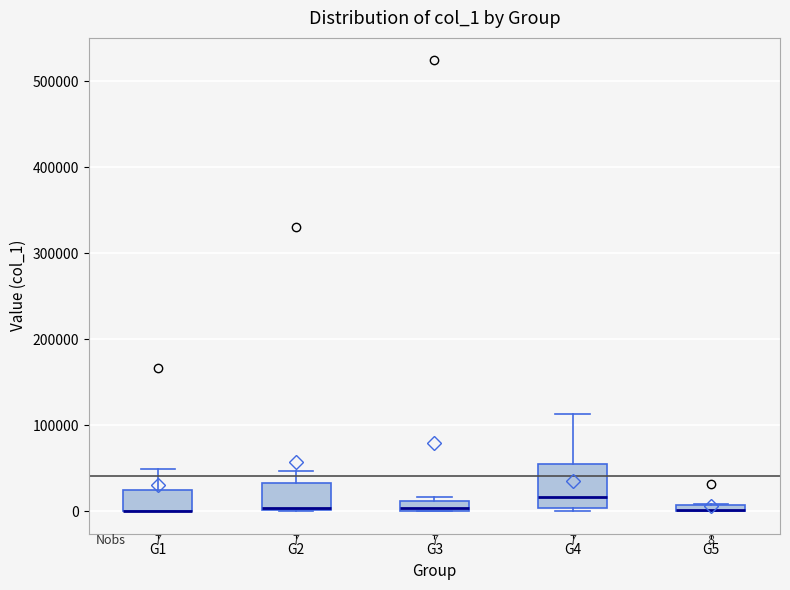

Comparing the boxes themselves (not the whiskers), which one is the tallest?

G4